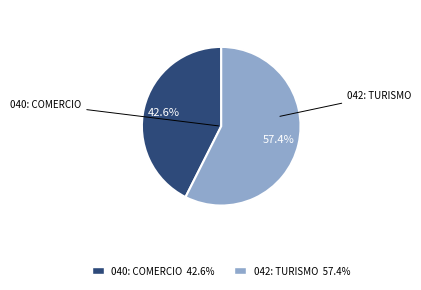

Does any single category account for the majority?

Yes